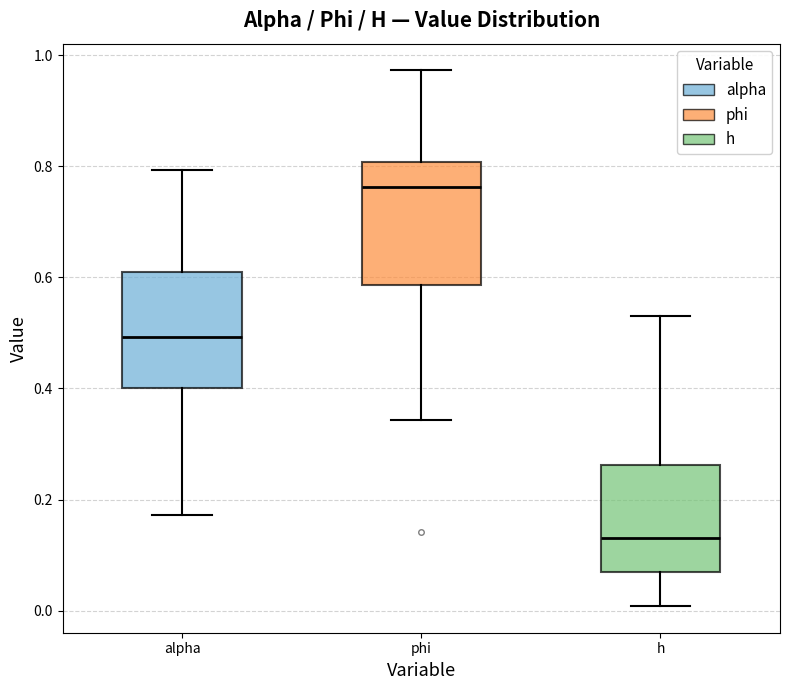

Which box has the lowest median line?

h